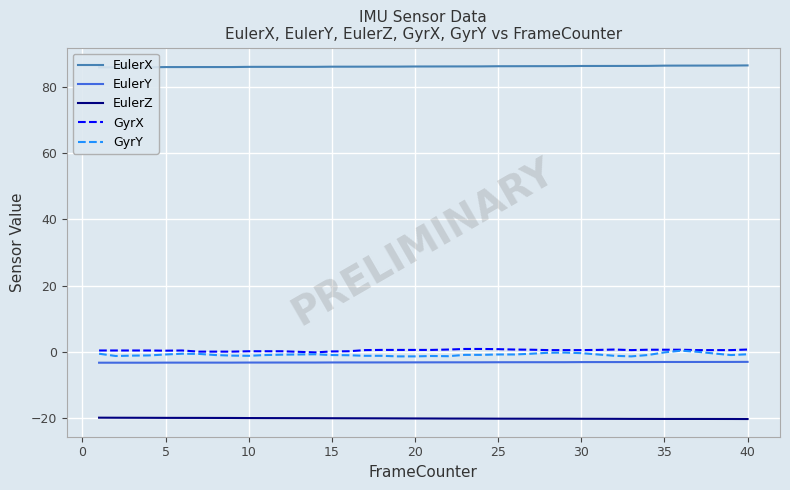

Is it true that EulerY equals -3.1 at 25?

True